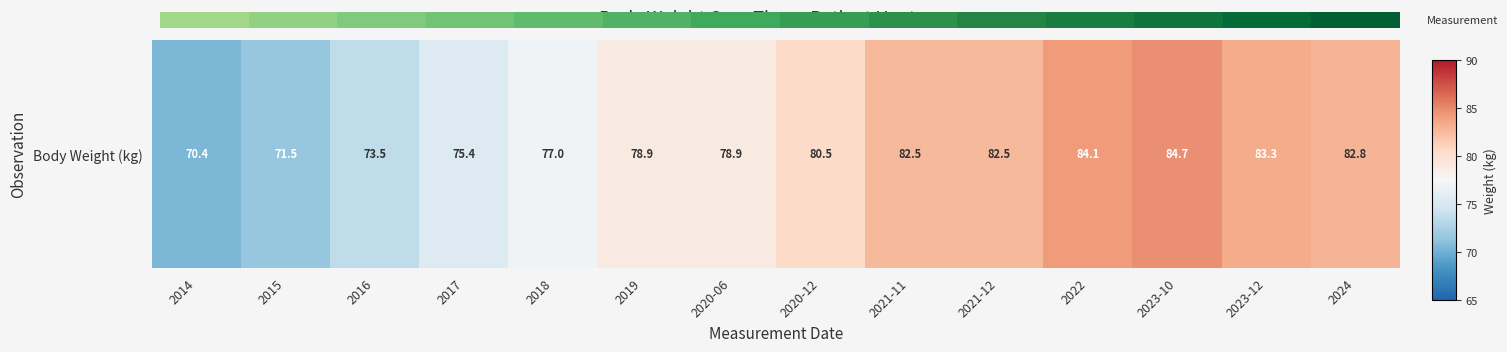

True or false: the data shows 82.5 at 2021-11.

True